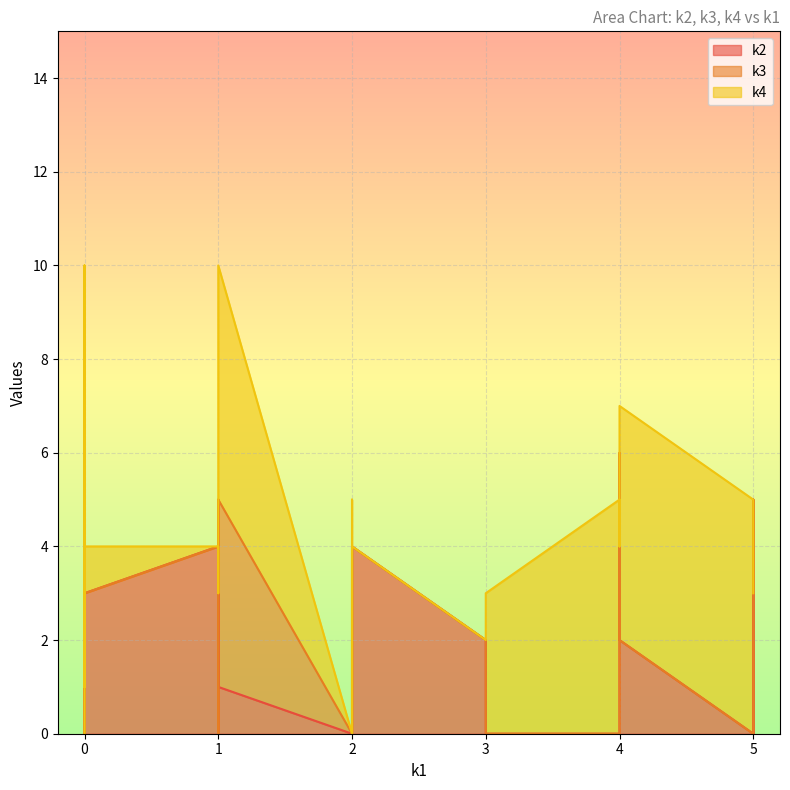

The value of k2 at 0 is 3. True or false?

False